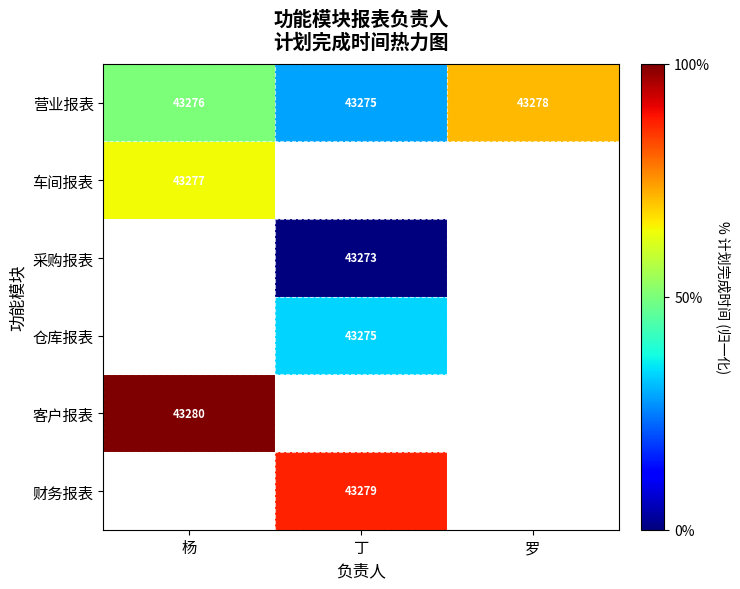

What is the difference between the highest and lowest values at 杨?

50.0